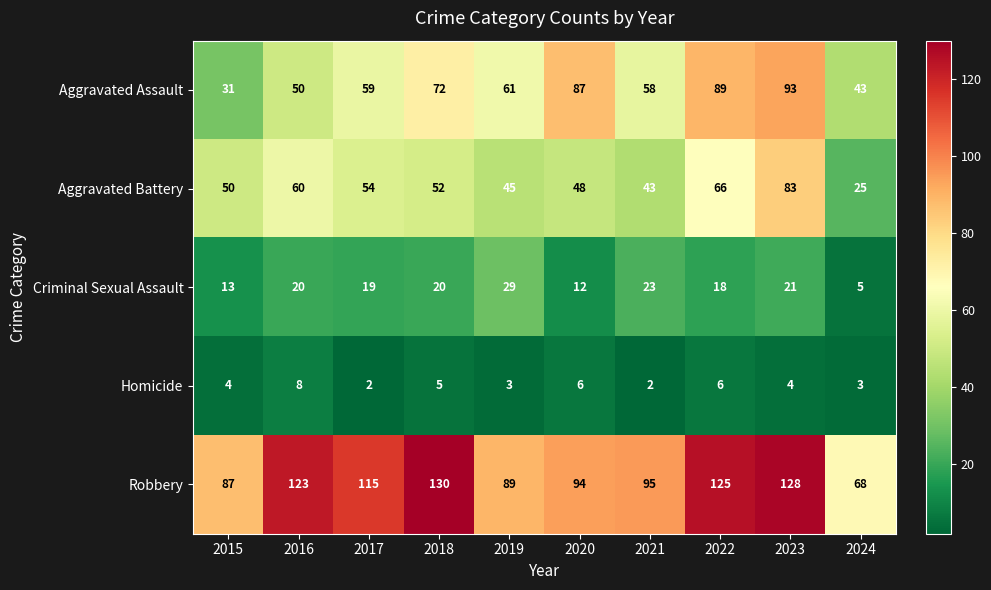

Which series has the largest total across all categories?

Robbery